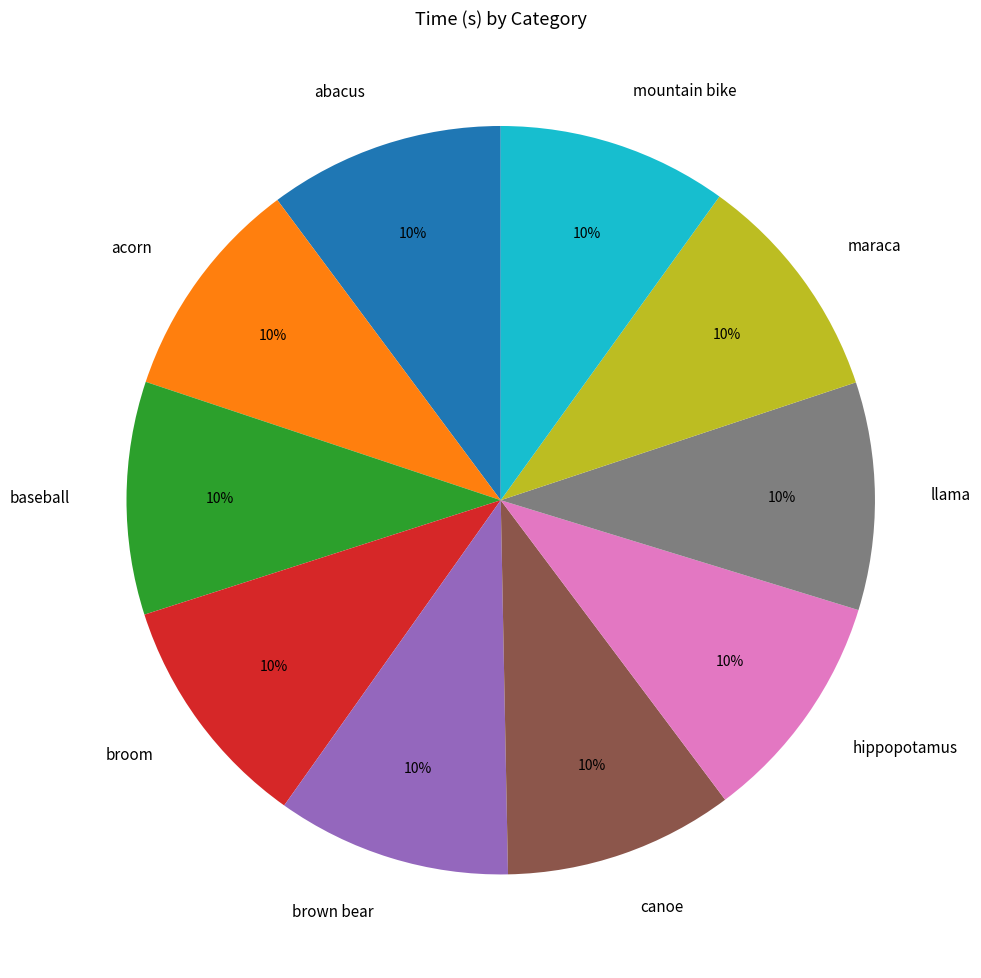

To the nearest percent, what percentage of the pie is baseball?

10%